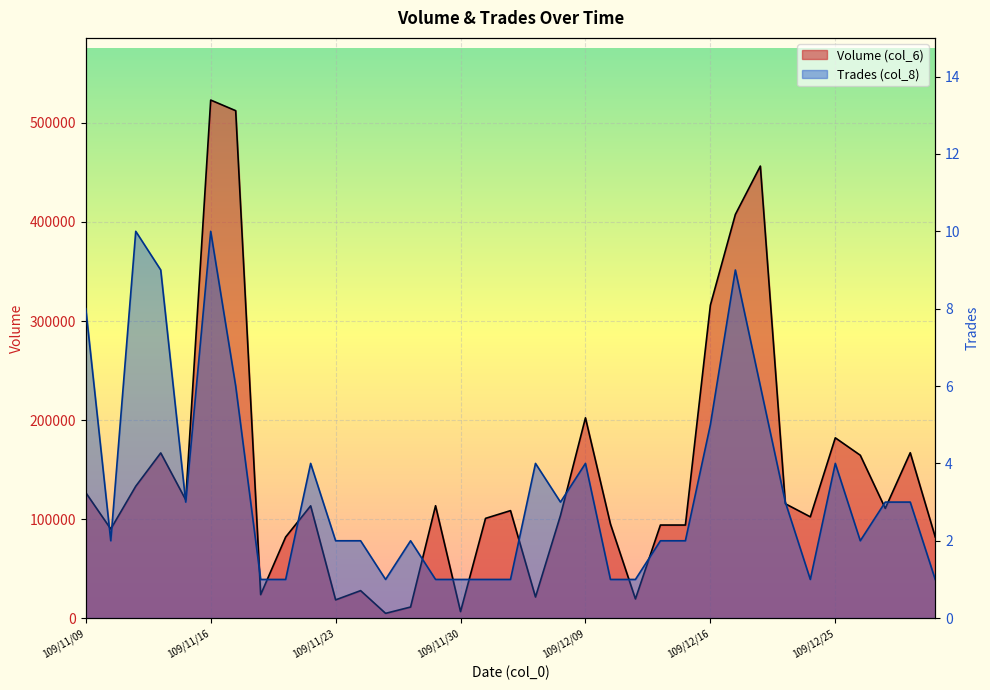

Rank the series by their average value, from lowest to highest.

Trades (col_8), Volume (col_6)